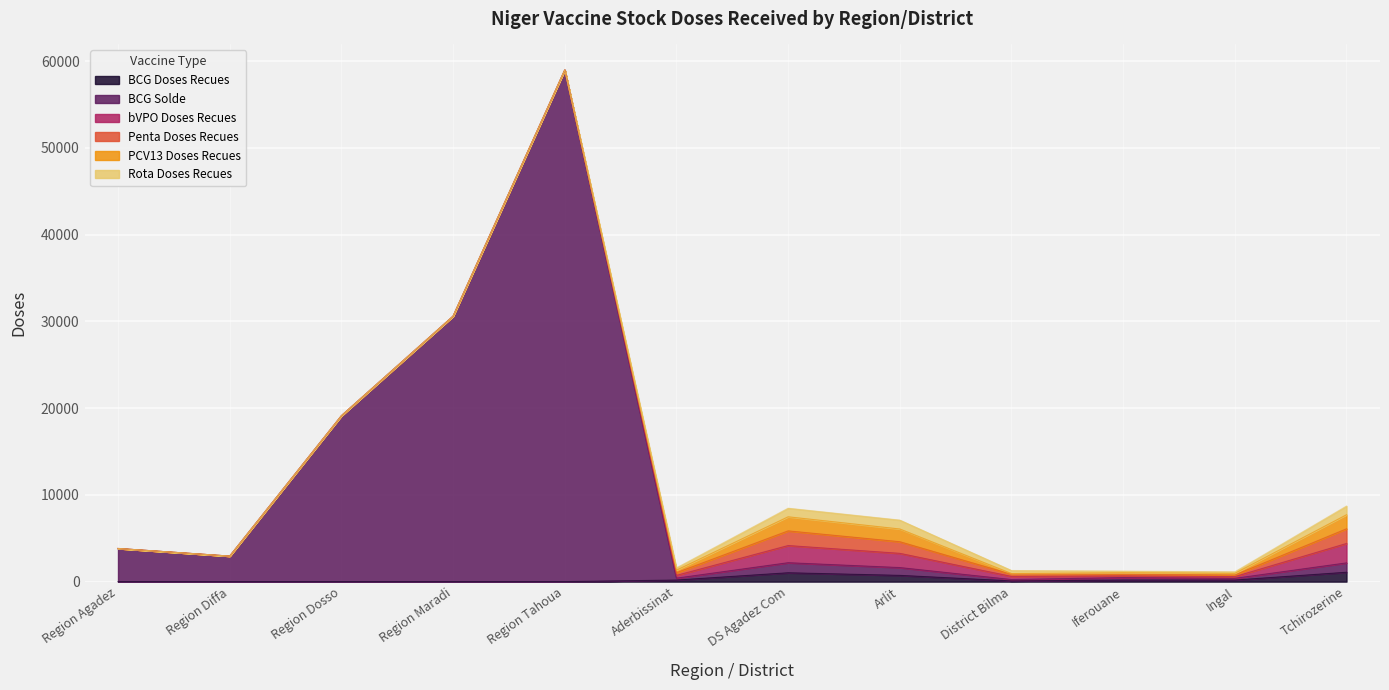

In BCG Doses Recues, how many points are lower than both neighbors (excluding endpoints)?

1